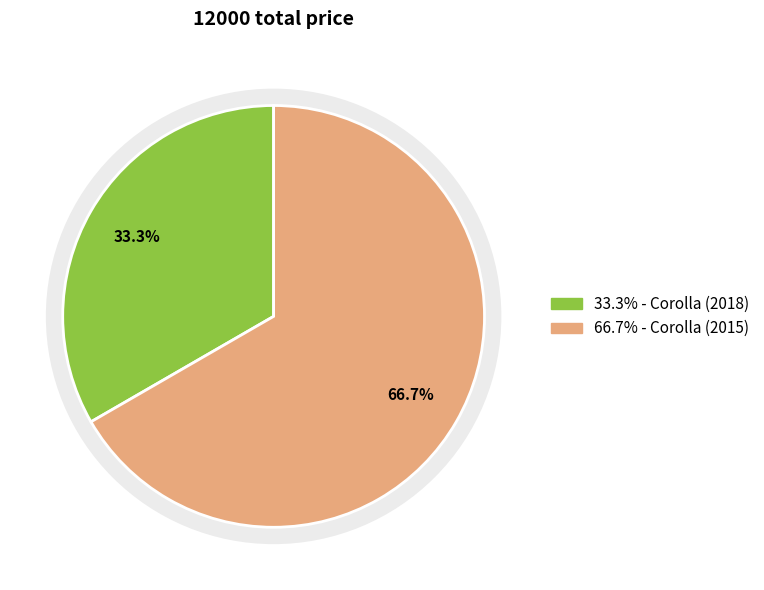

How many slices are in this pie chart?

2